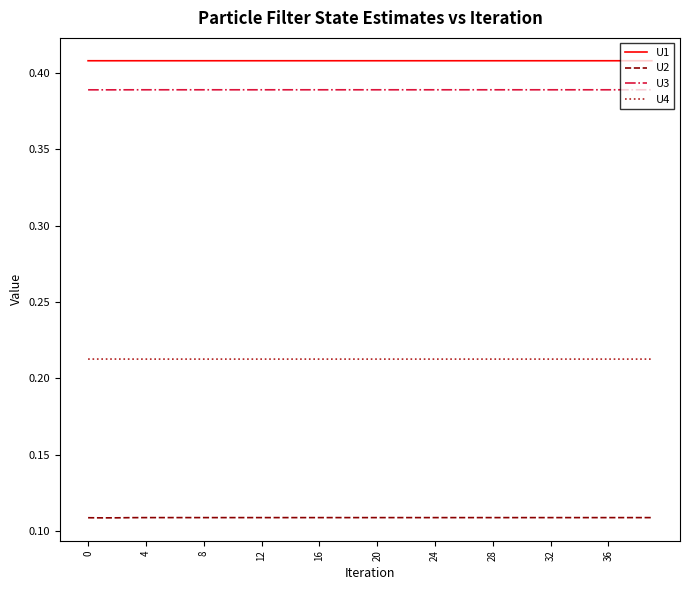

List the series in order of their peak value, highest first.

U1, U3, U4, U2